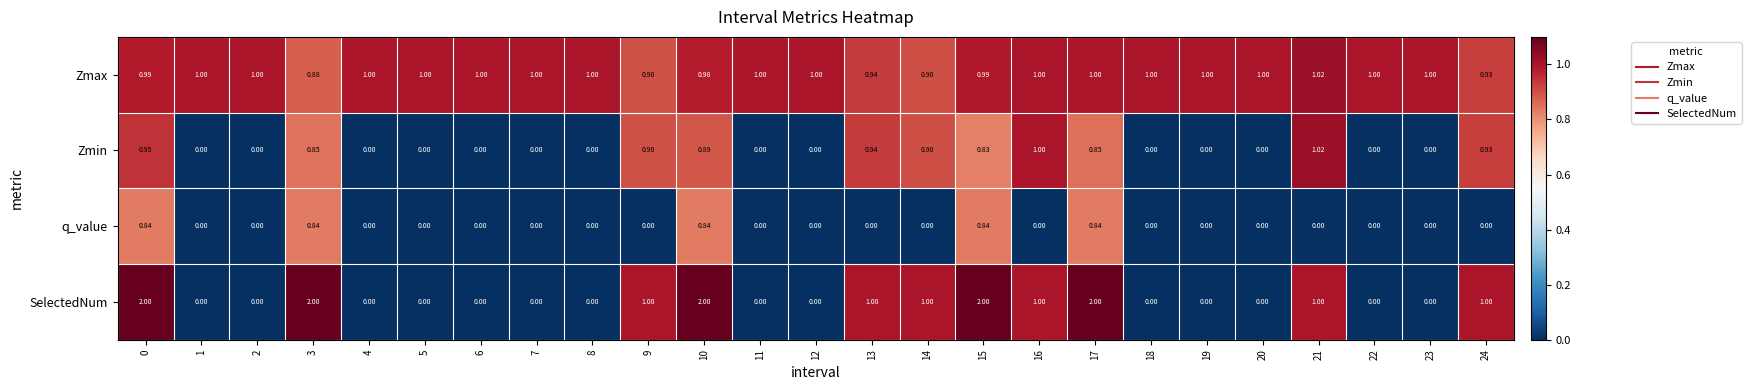

What is the total value across all series at 12?

1.0